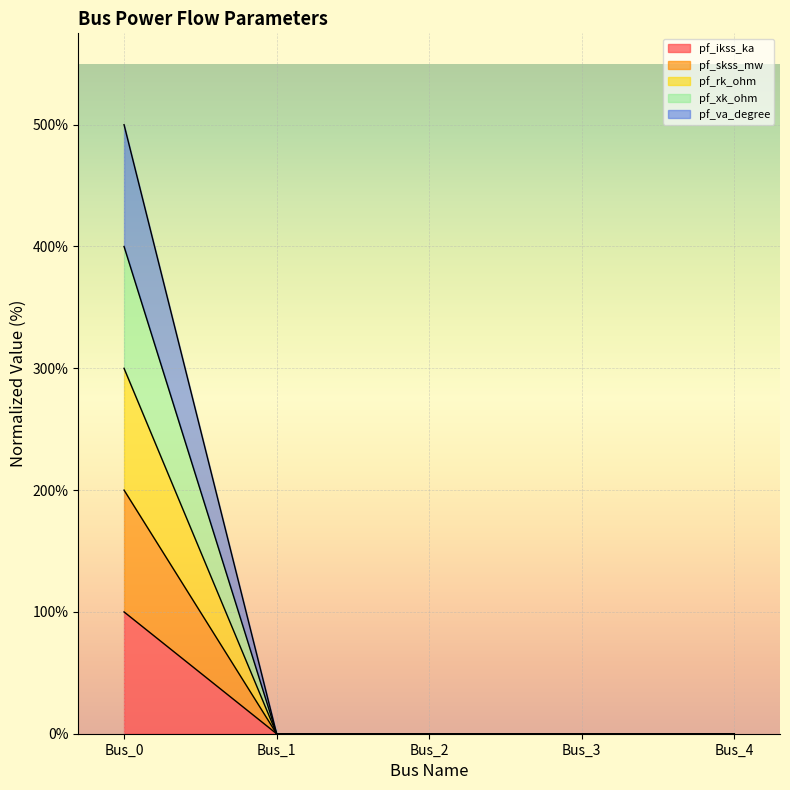

True or false: pf_ikss_ka and pf_skss_mw cross at least once.

False